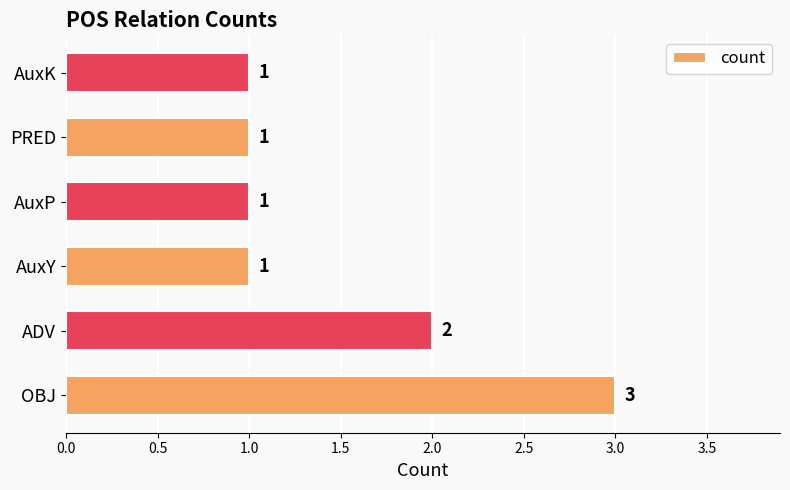

The chart shows a value of 2 at AuxP. True or false?

False